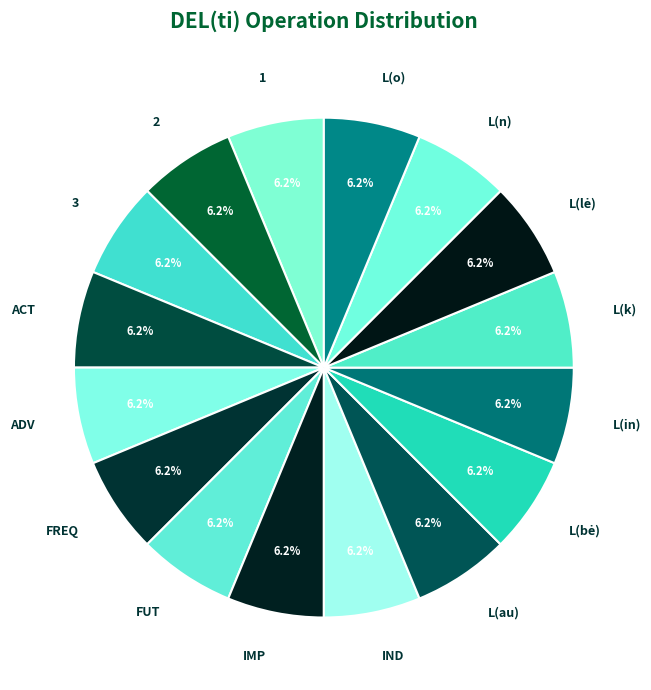

Is the sum of FREQ and L(in) greater than half?

No